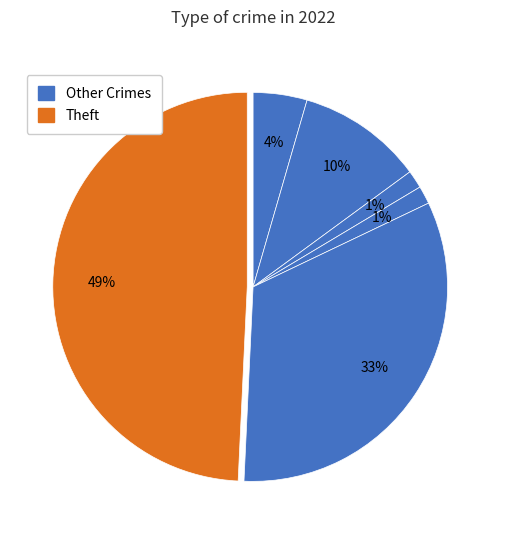

How many segments does this pie chart have?

6